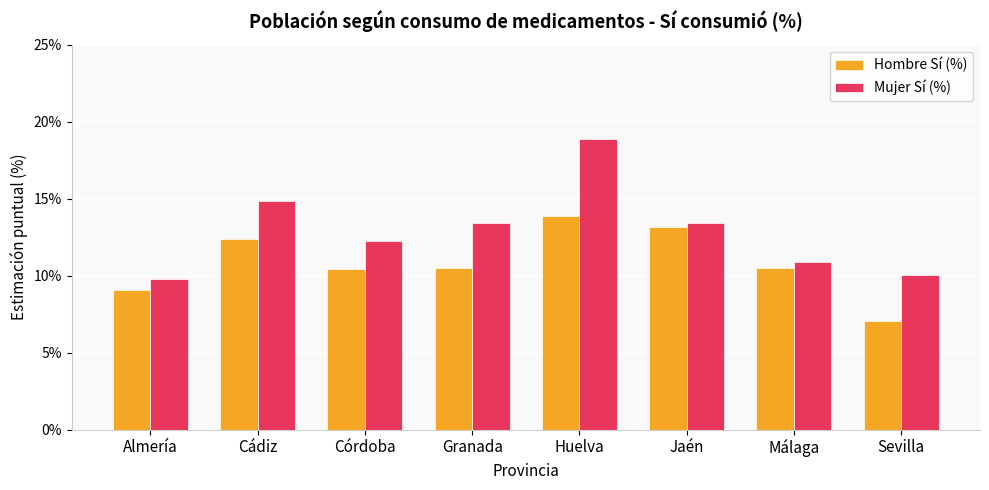

What is the lowest value of the Hombre Sí (%) series?

7.1